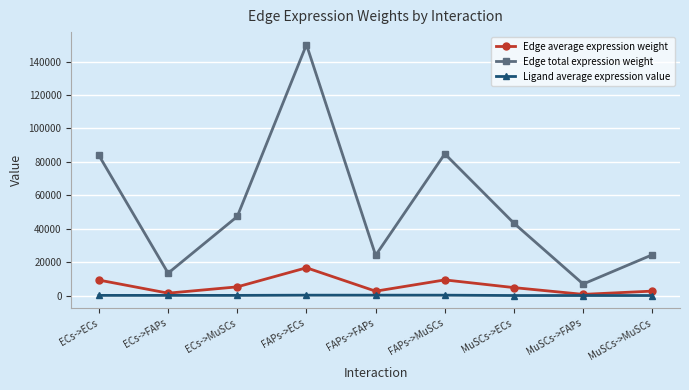

What is the label of the 8th point from the left?

MuSCs->FAPs